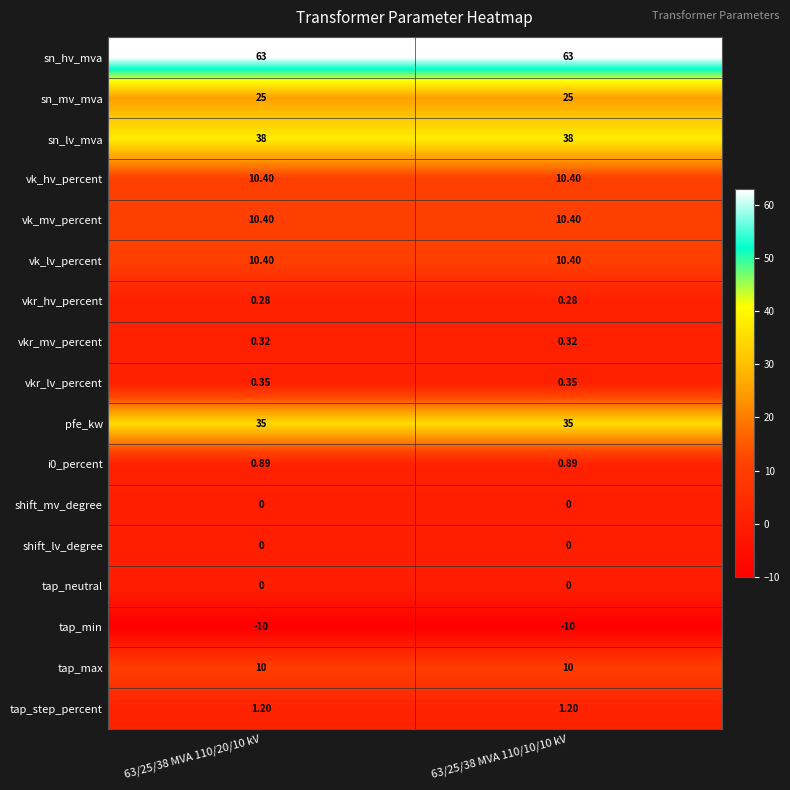

What is the difference between the highest and lowest values at 63/25/38 MVA 110/10/10 kV?

73.0